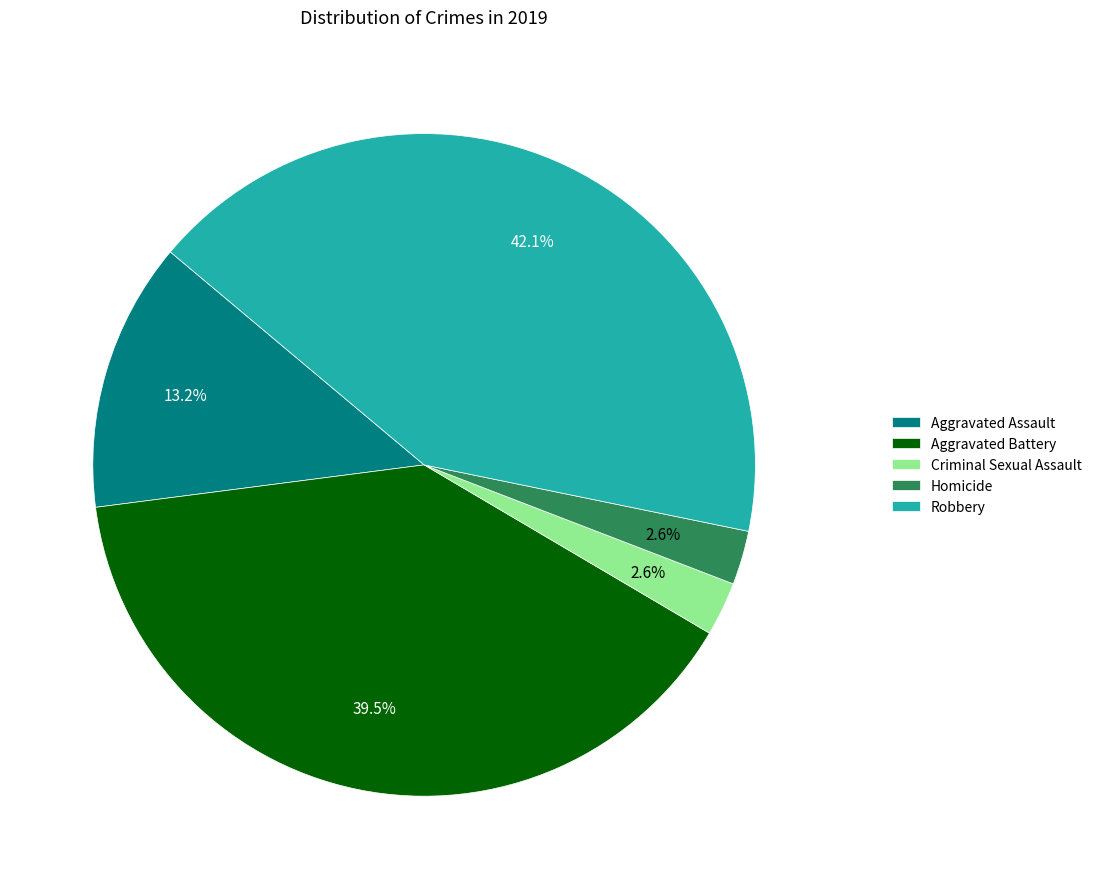

Is there any slice that represents more than half of the pie?

No